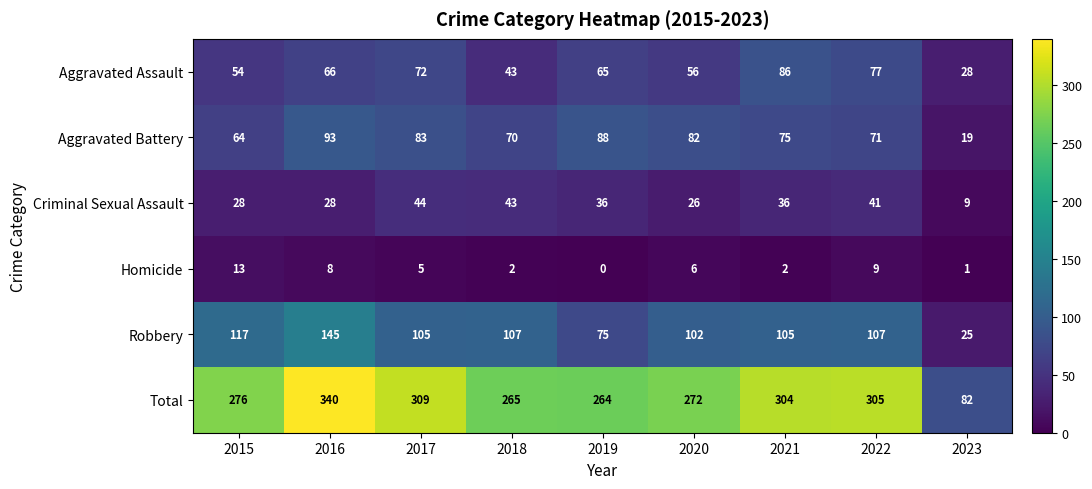

What is the sum of the Aggravated Battery values at 2023 and 2016?

112